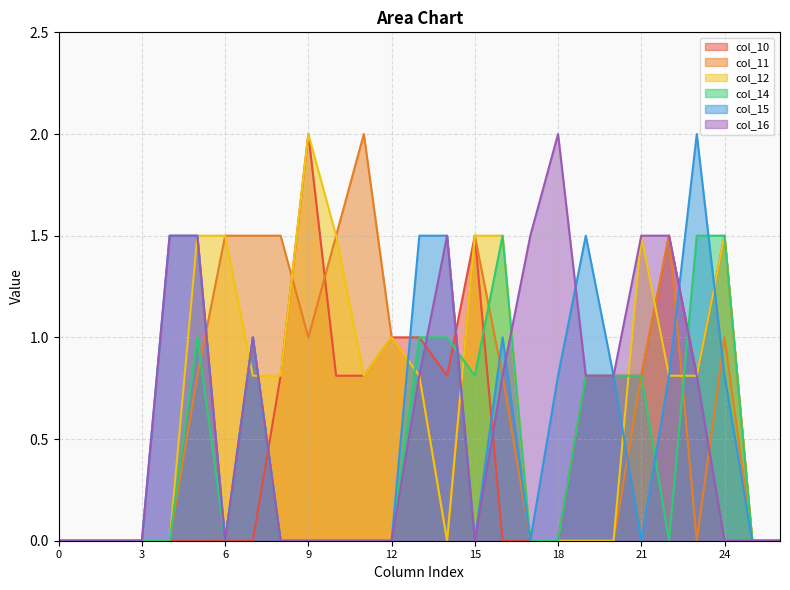

The col_12 series shows 0.8 at 14. True or false?

False